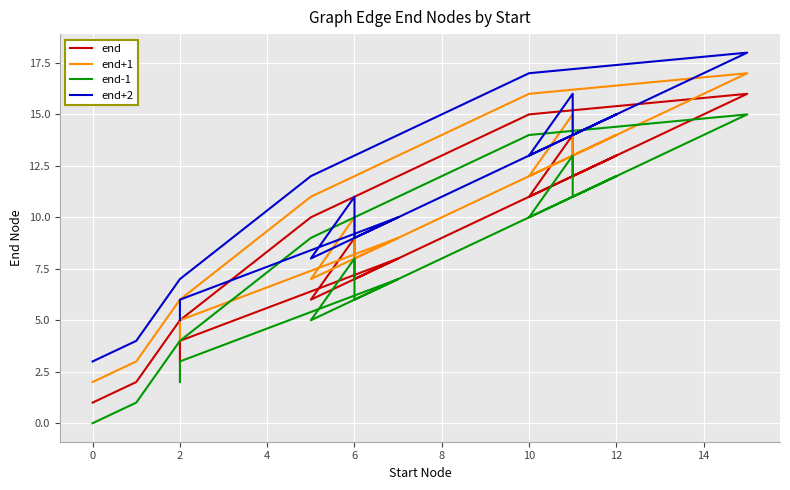

Which series has the widest spread of values?

end